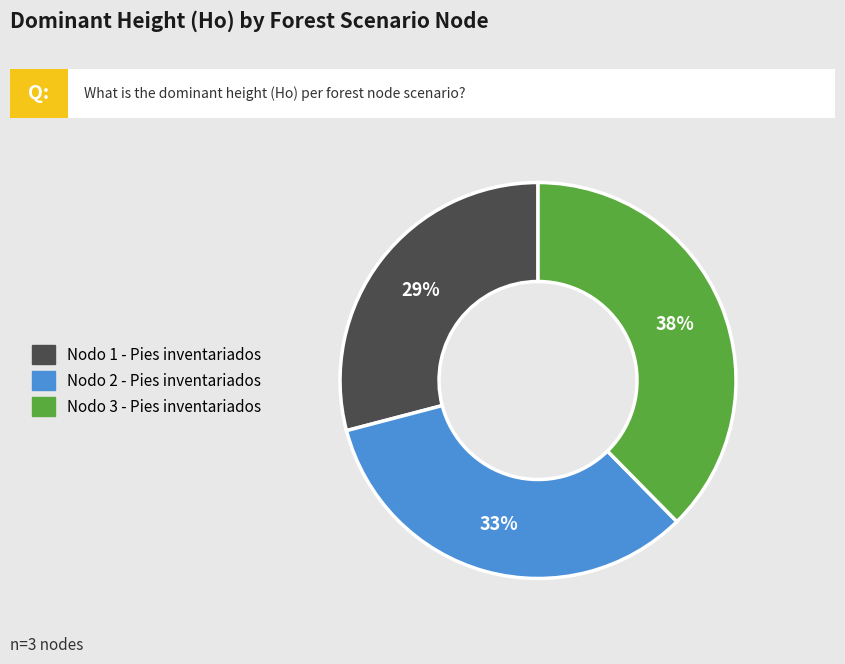

Is there any slice that represents more than half of the pie?

No